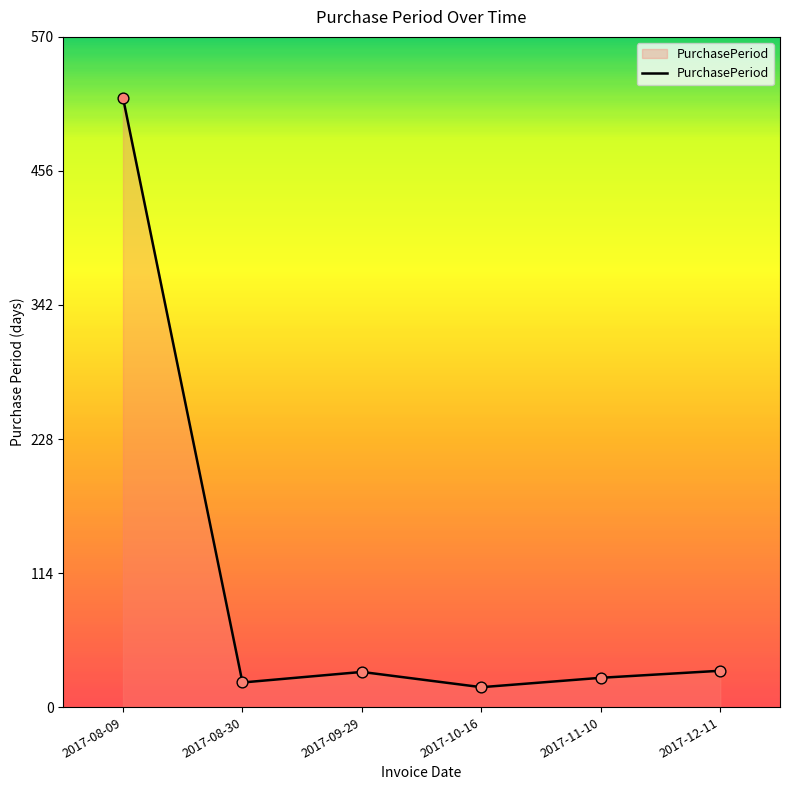

Between 2017-08-09 and 2017-08-30, which is larger?

2017-08-09